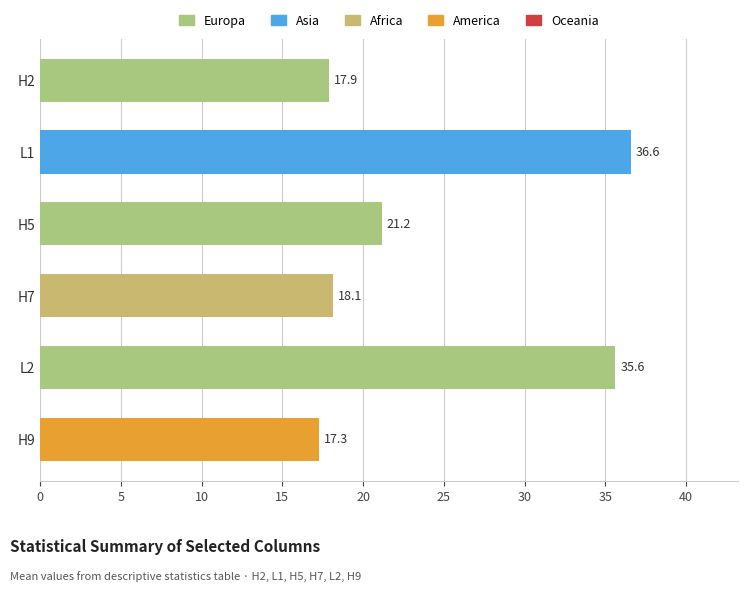

What is the difference between the second highest and minimum values?

18.3